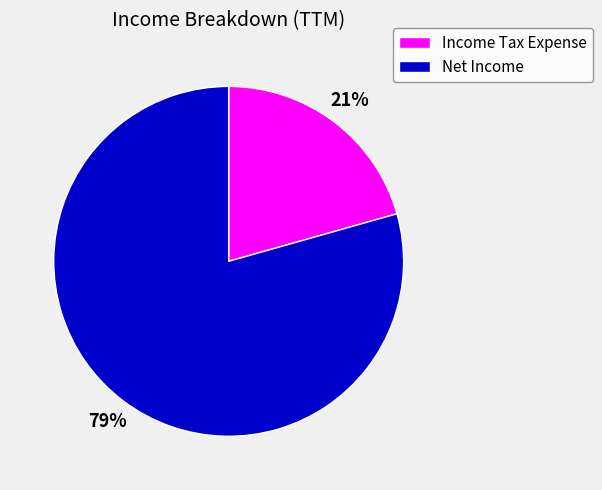

To the nearest percent, what portion does Net Income represent?

79%